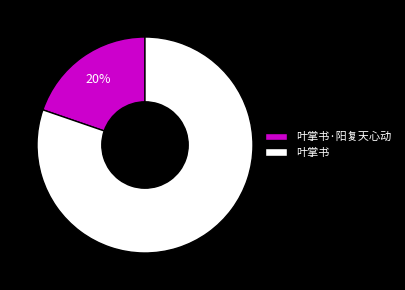

To the nearest percent, what percentage of the pie is 叶掌书?

80%